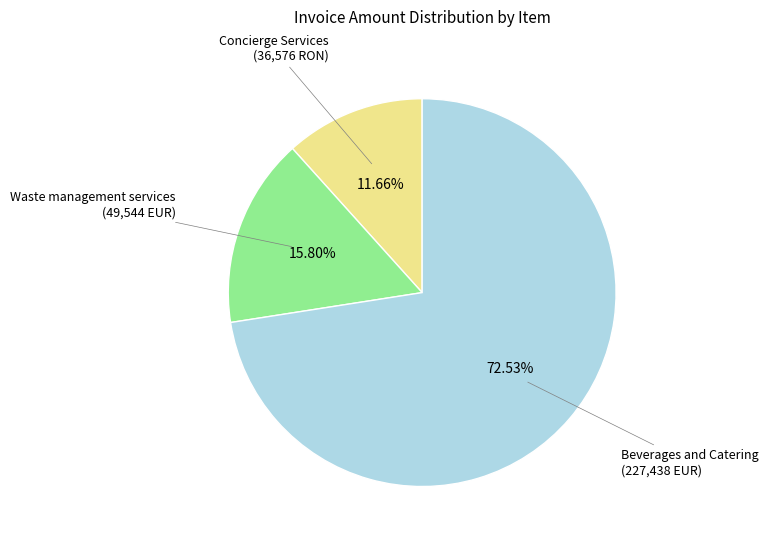

Is there a majority slice in this chart?

Yes